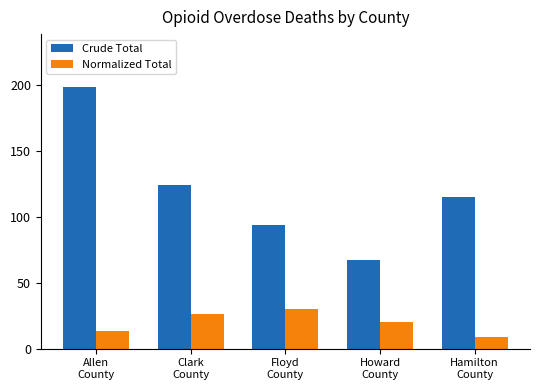

Count the number of categories in the chart.

5